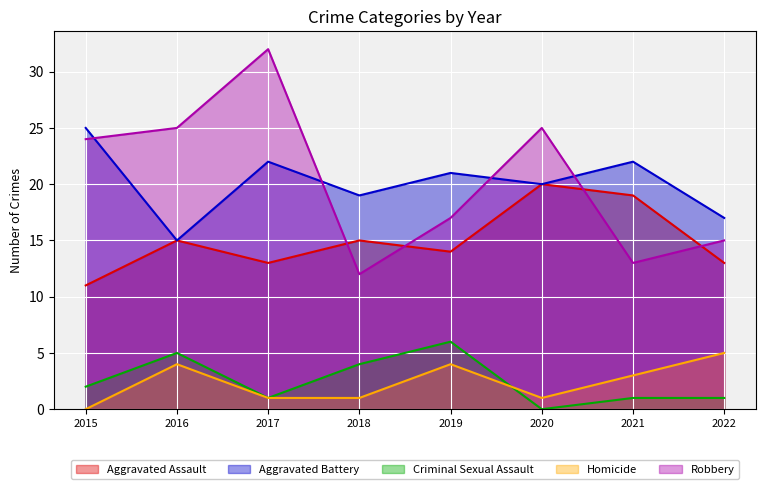

Which series has the largest total across all categories?

Robbery